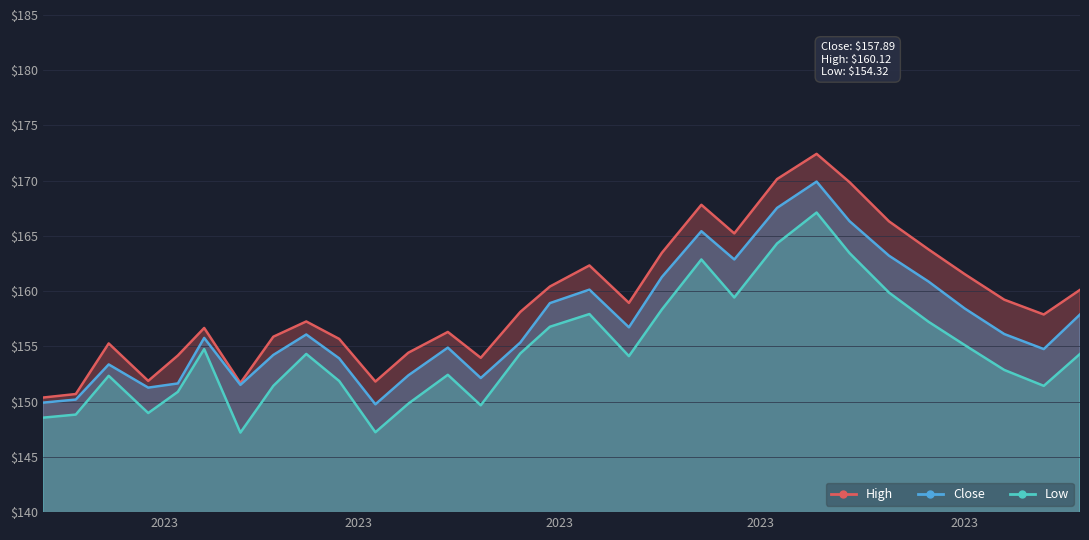

Which series has the largest range (max minus min)?

High